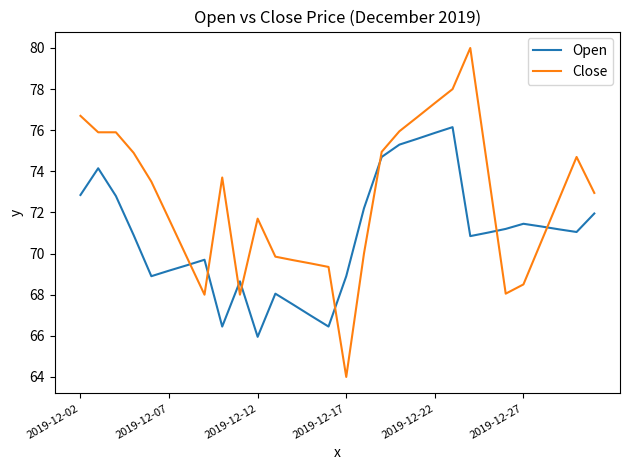

Rank the series by their average value, from lowest to highest.

Open, Close